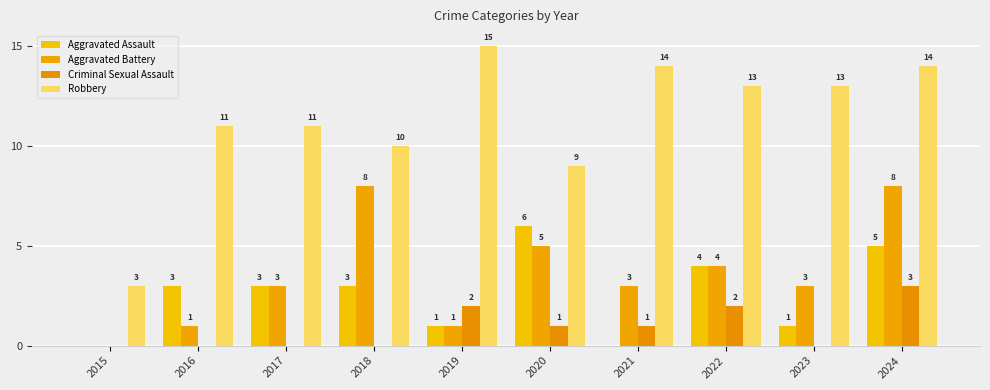

What is the difference between the Aggravated Battery values at 2015 and 2019?

1